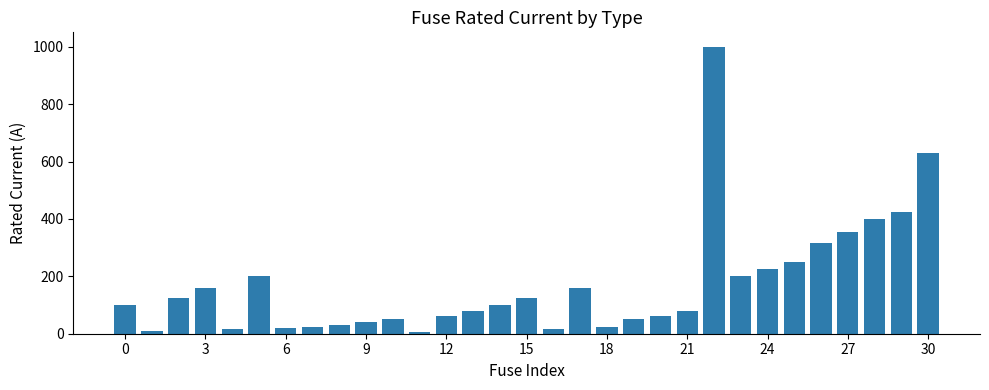

What is the maximum value shown in the chart?

1000.0